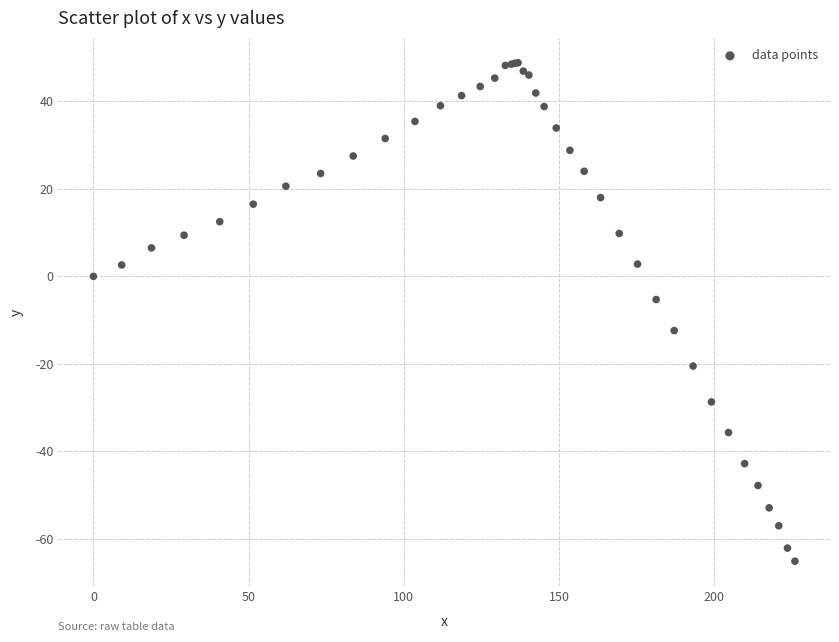

What Y value in the scatter plot is closest to -8?

-5.3